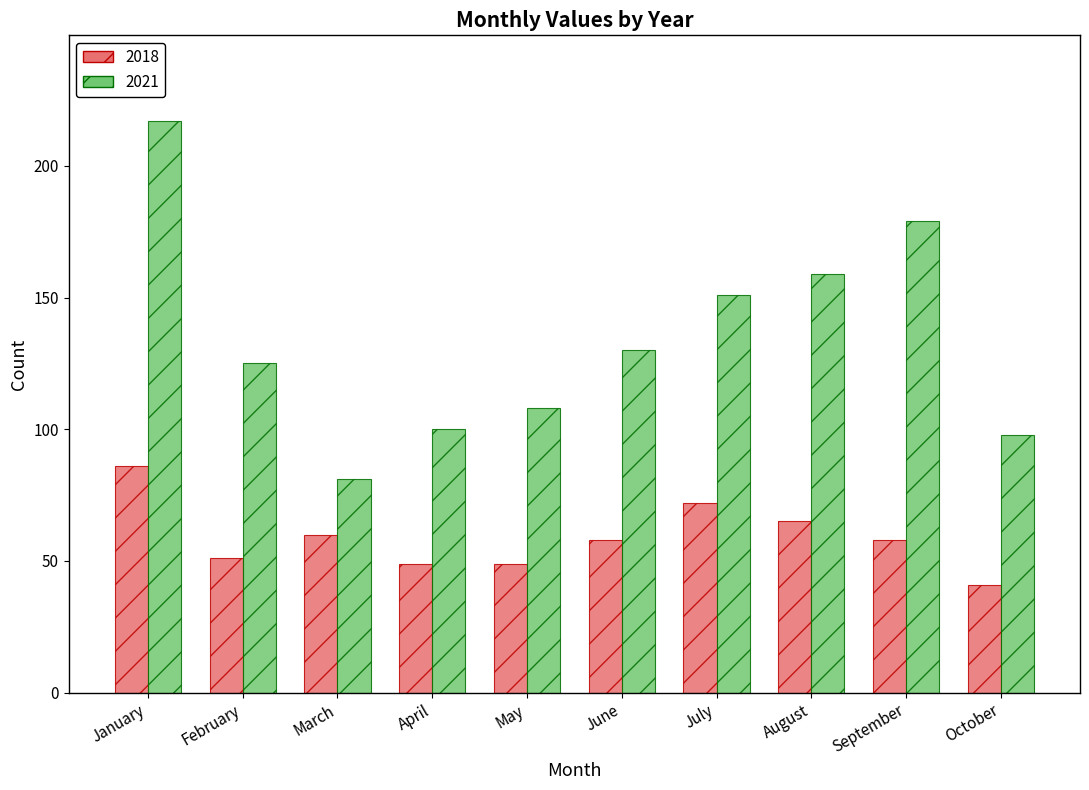

True or false: 2018 has a value of 124 at January.

False